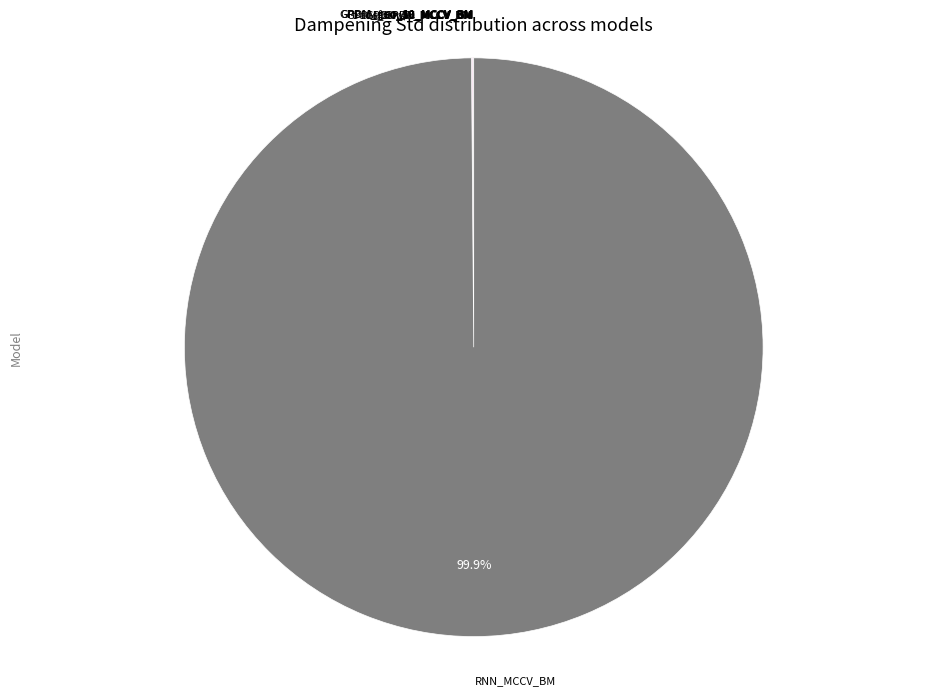

Does any single category account for the majority?

Yes